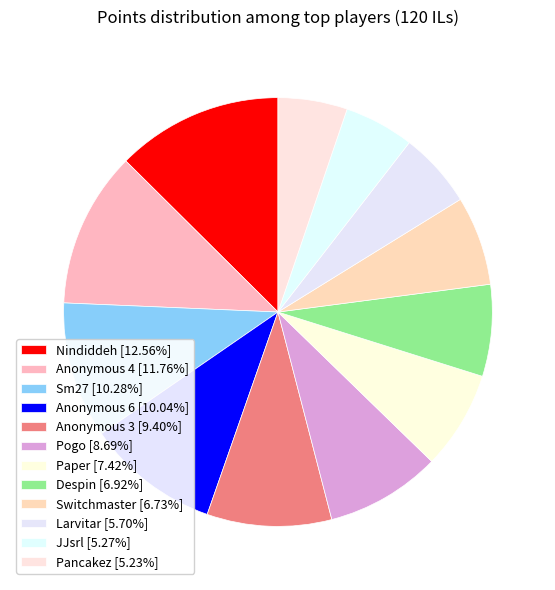

What is the smallest slice in the pie chart?

Pancakez